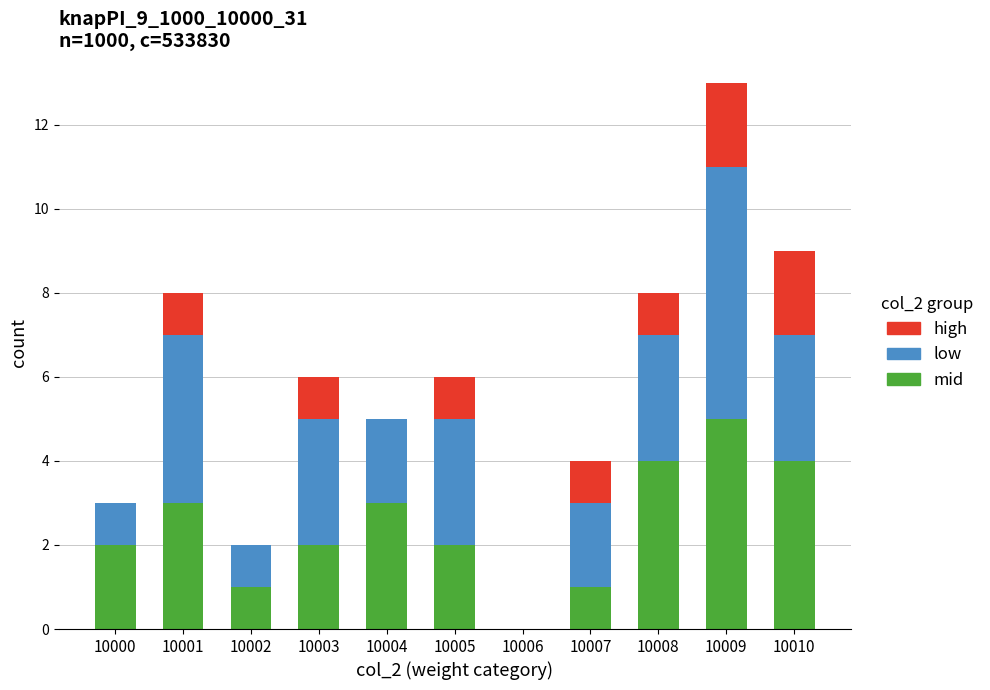

What is the average value of the mid series?

2